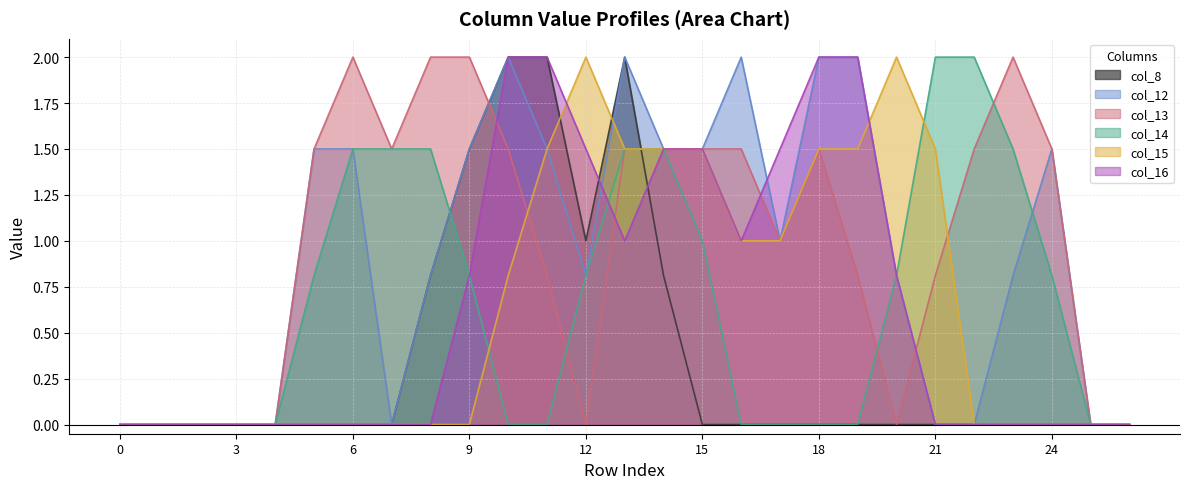

What is the difference between the second highest and minimum values in the col_8 series?

2.0